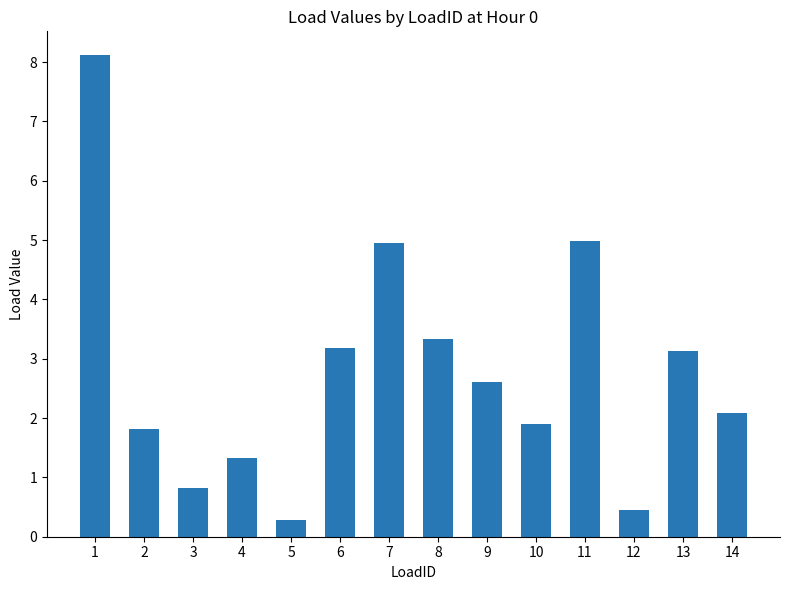

How many data points are less than 2?

6